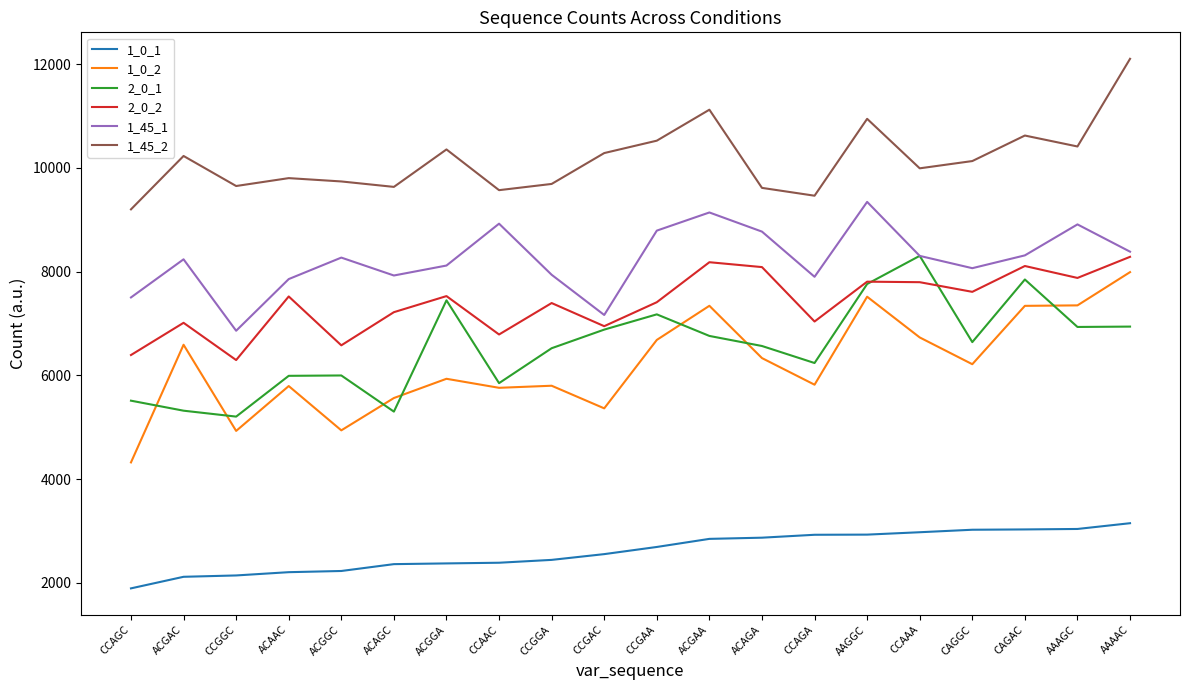

What is the spread (max minus min) of values at AAAAC?

8952